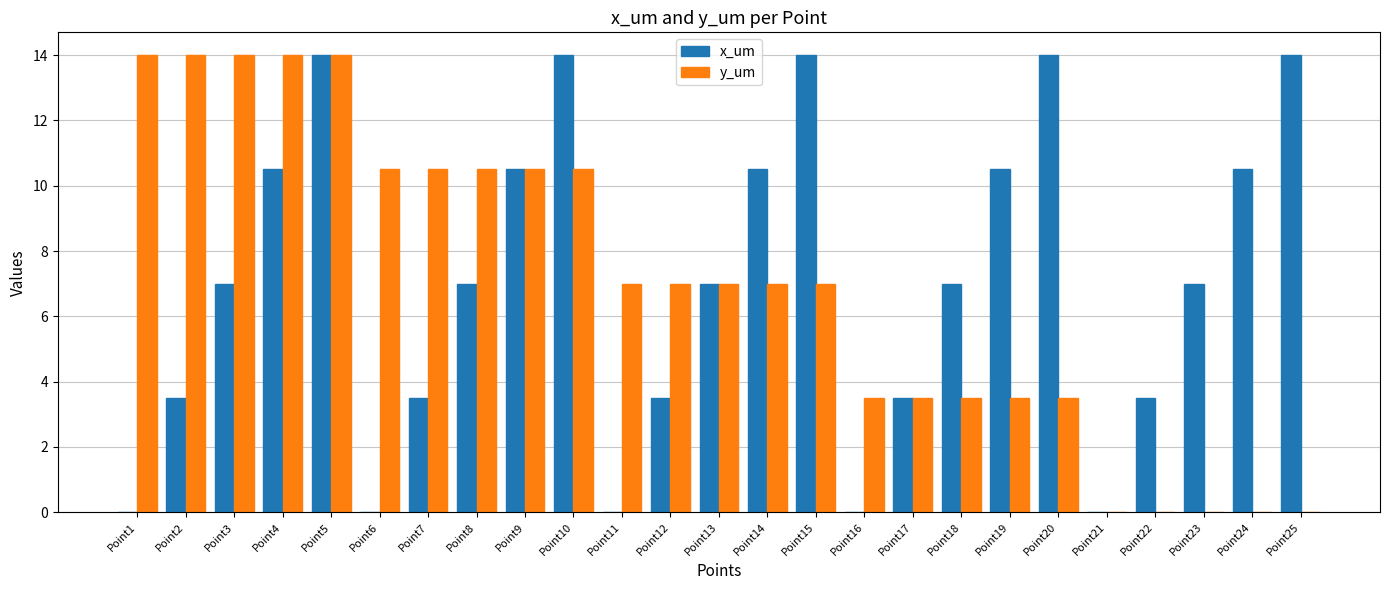

Which series changed the most between Point13 and Point18?

y_um